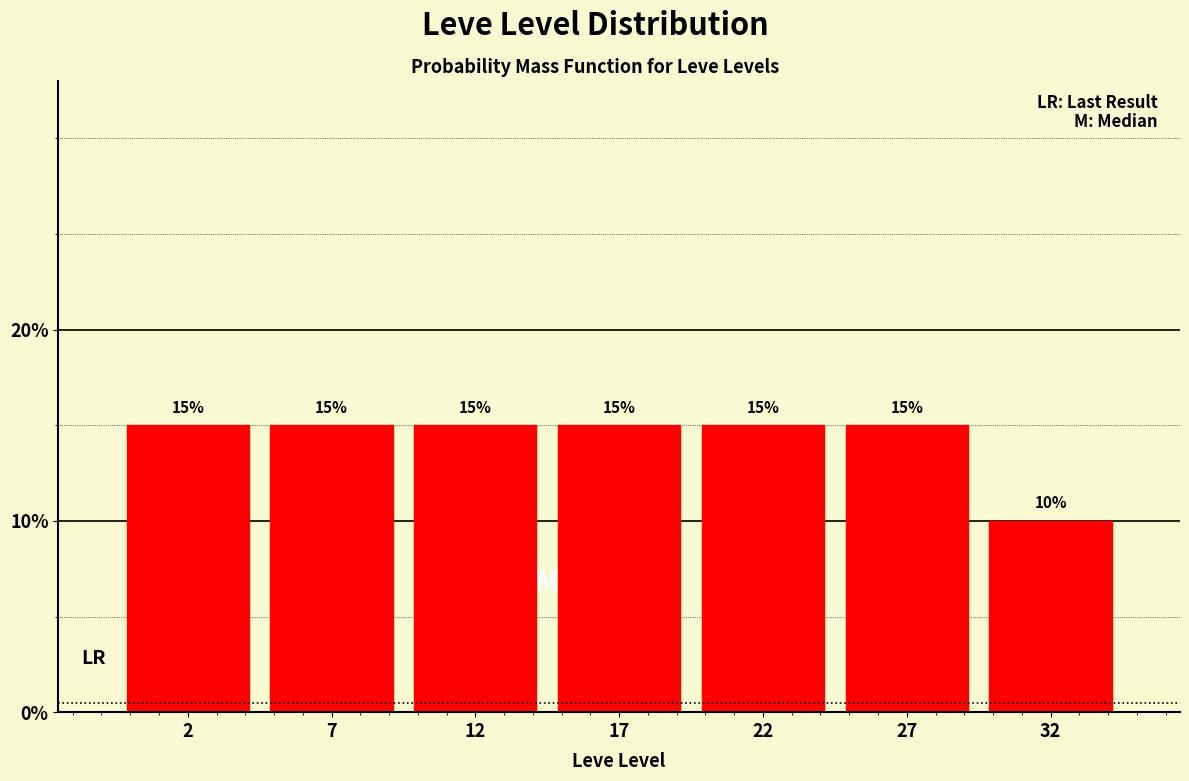

Reading left to right, list all the values displayed in this chart.

15	15	15	15	15	15	10